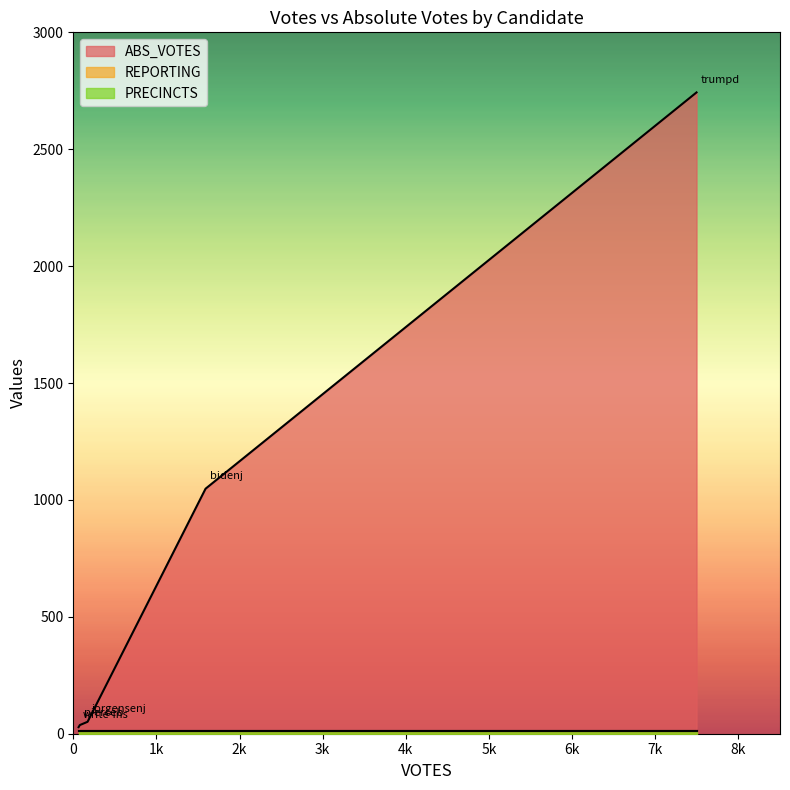

What is the sum of the PRECINCTS values at write-ins and jorgensenj?

20